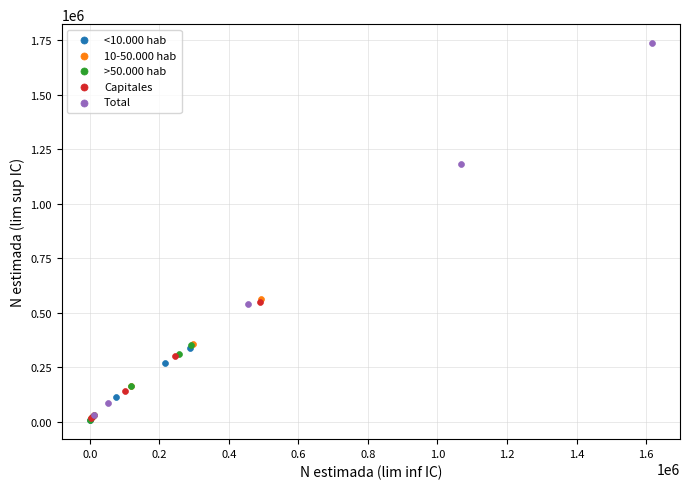

Which series reaches the maximum Y coordinate?

Total